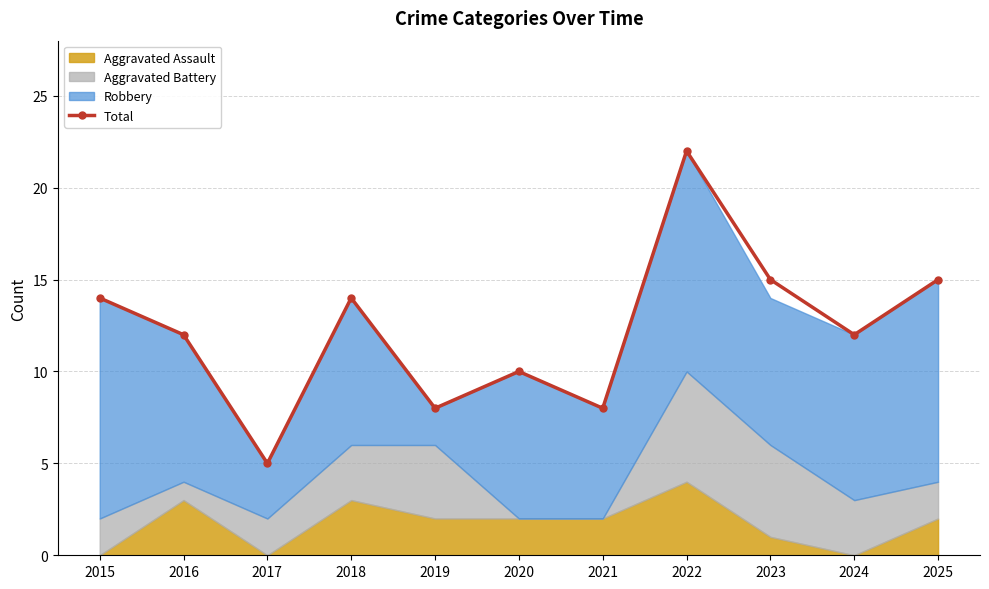

Is it true that the value at 2020 is 17?

False